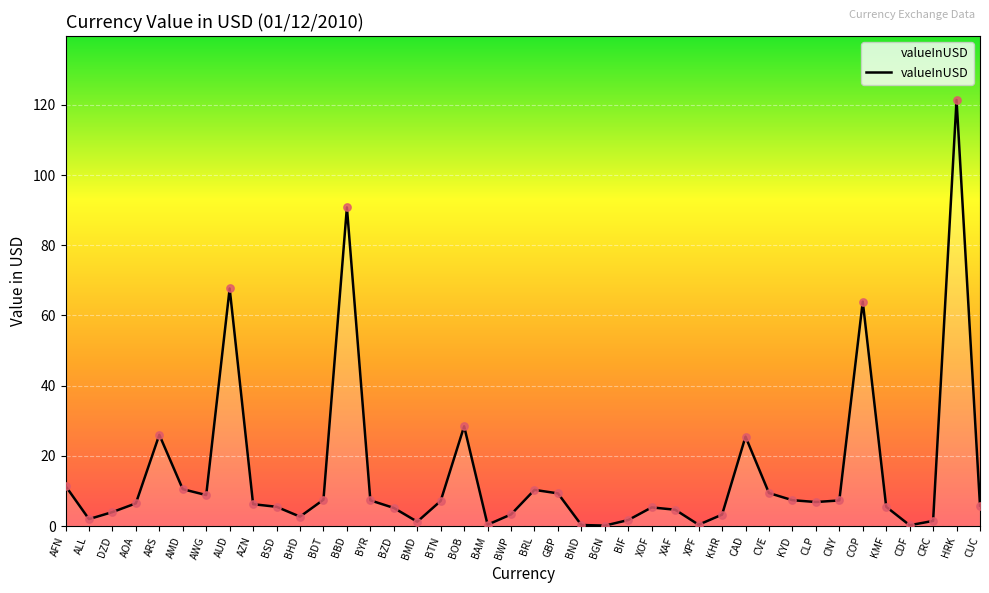

What is the change in value from BRL to CRC?

-8.8